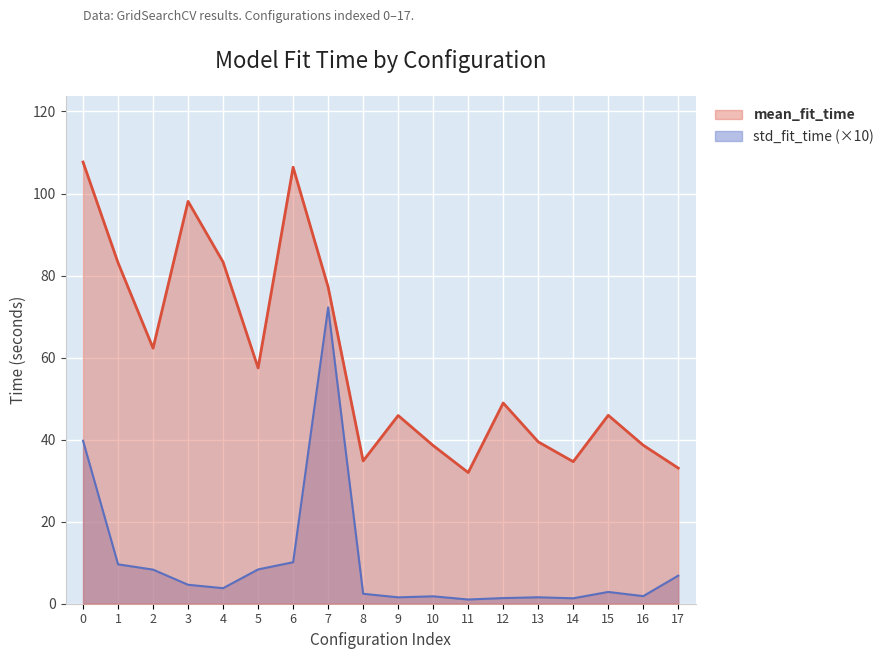

What is the greatest value displayed?

107.7